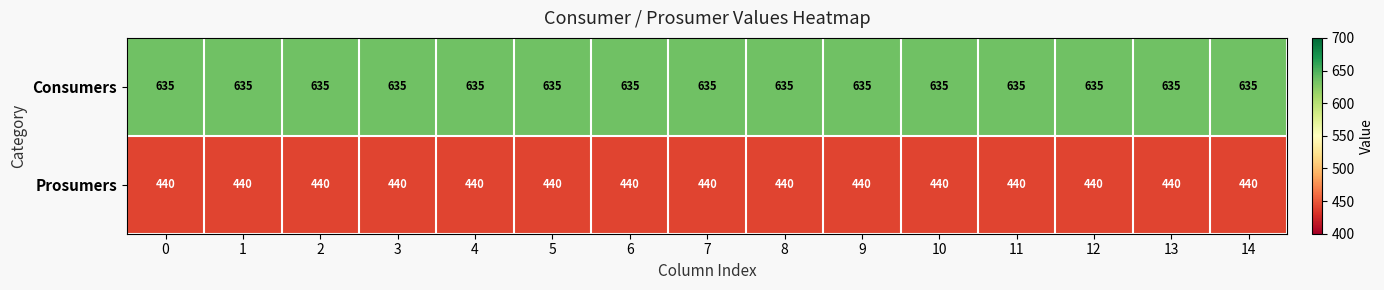

At 12, list the series in order from largest to smallest.

Consumers, Prosumers